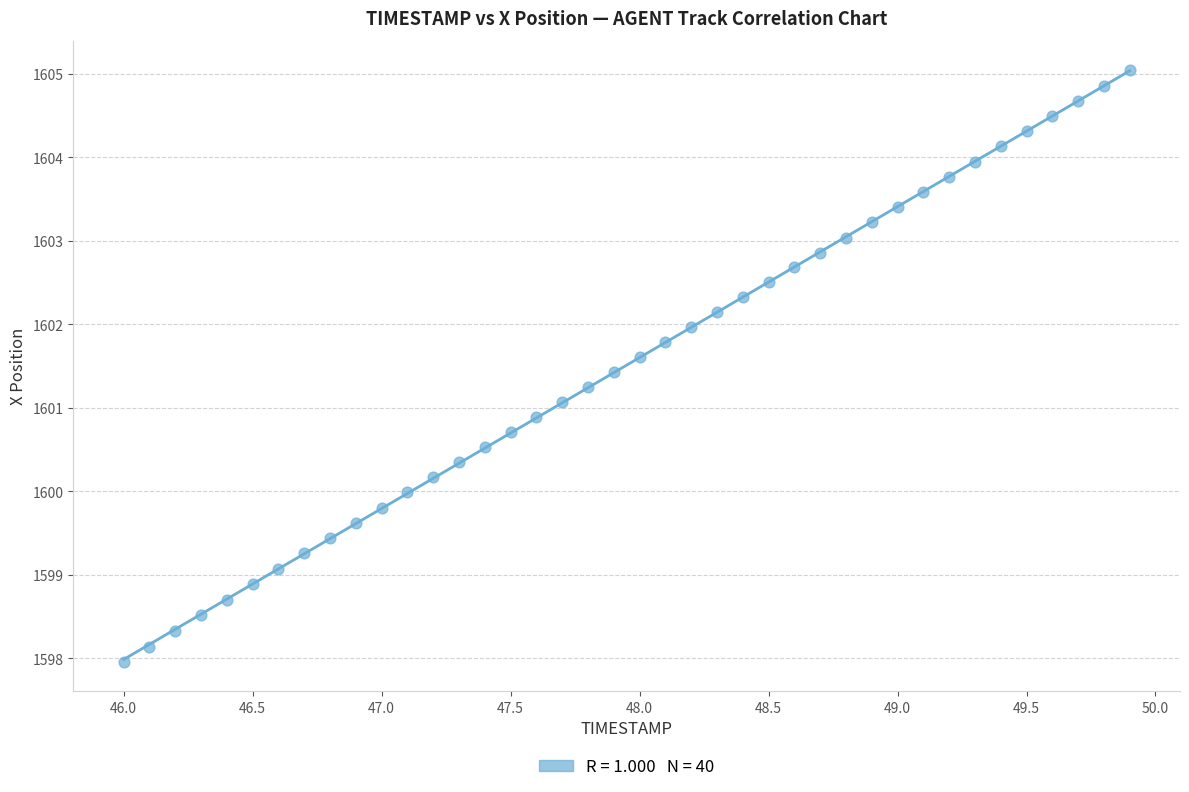

What is the range of Y values (max minus min)?

7.1